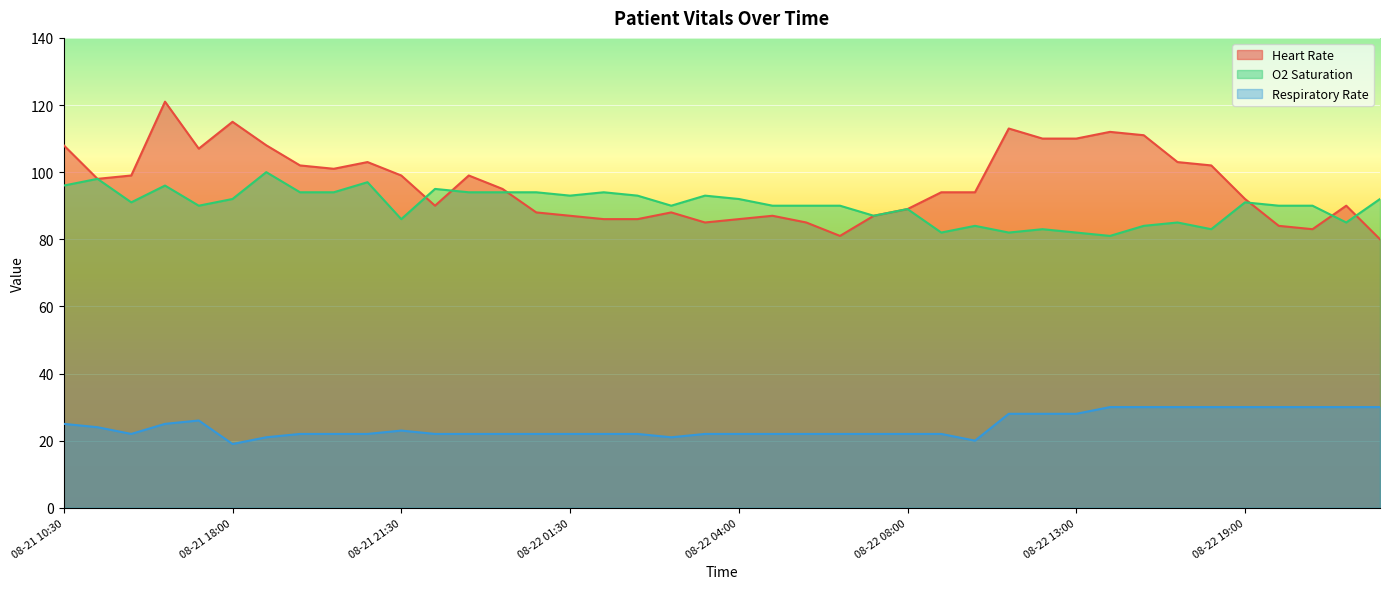

List the series in order of their peak value, lowest first.

Respiratory Rate, O2 Saturation, Heart Rate